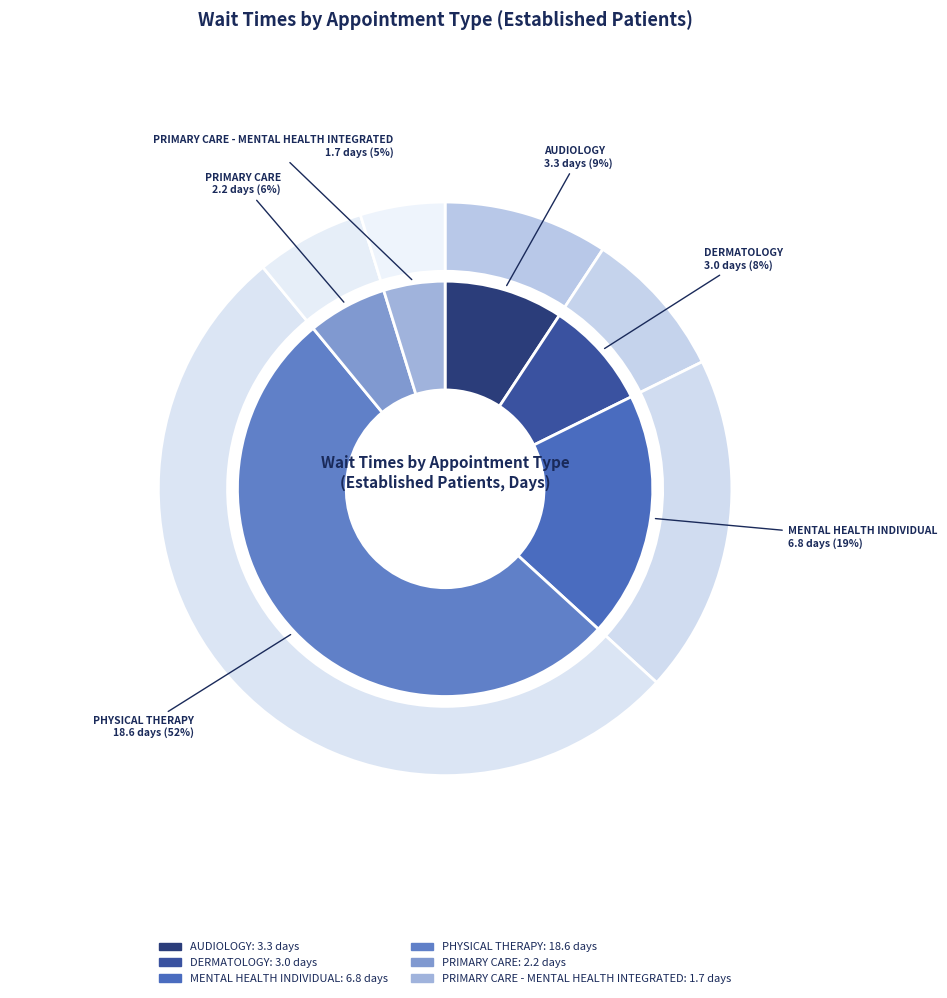

Which slice is the smallest?

PRIMARY CARE - MENTAL HEALTH INTEGRATED